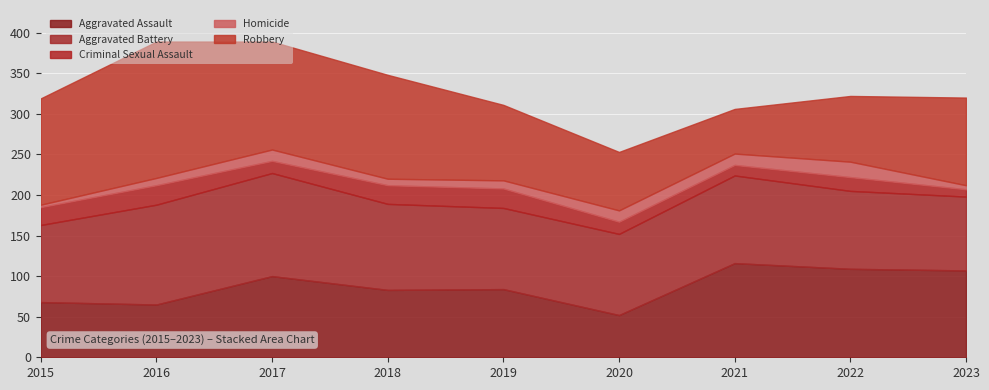

What is the value of the Robbery point at the 3rd from the left?

133